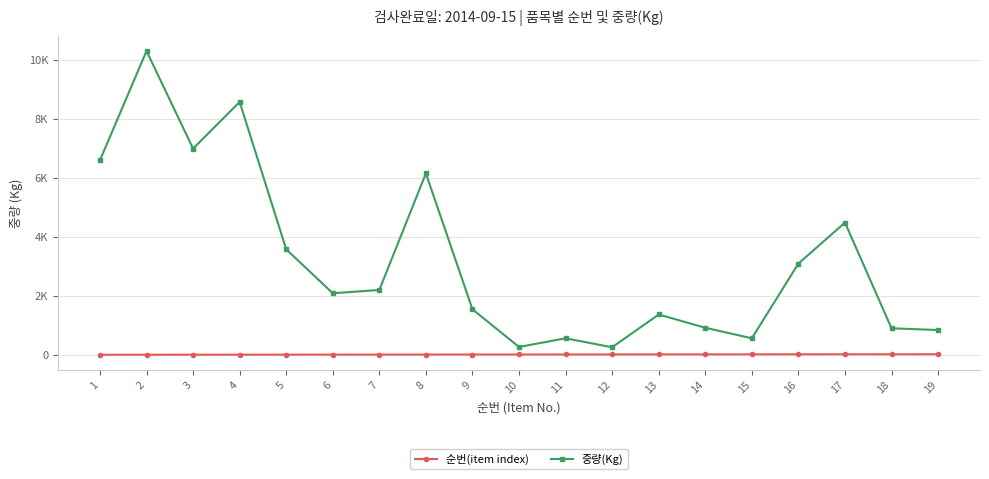

What is the value of the 중량(Kg) point at the 8th from the left?

6158